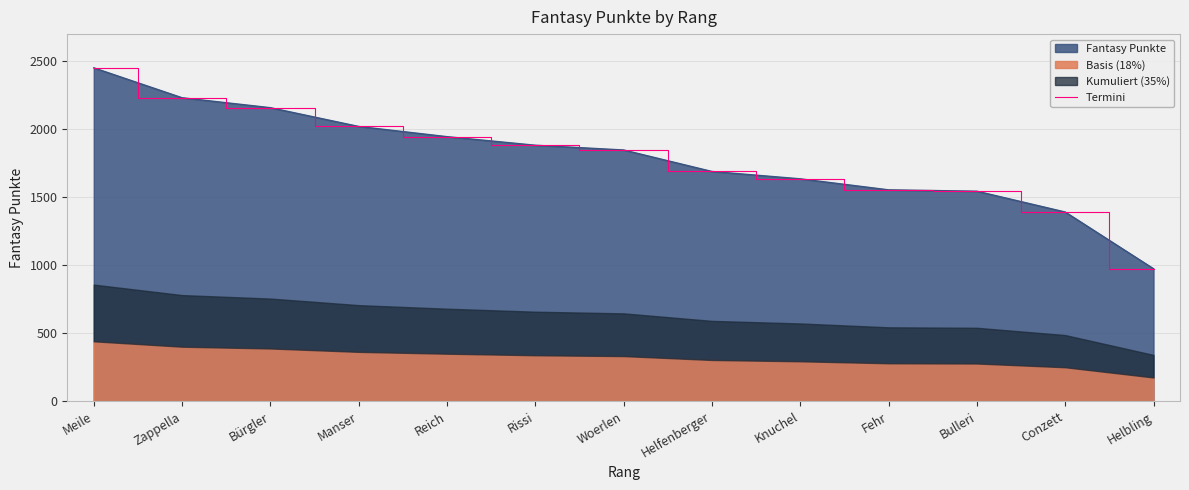

What is the sum of all values?

23334